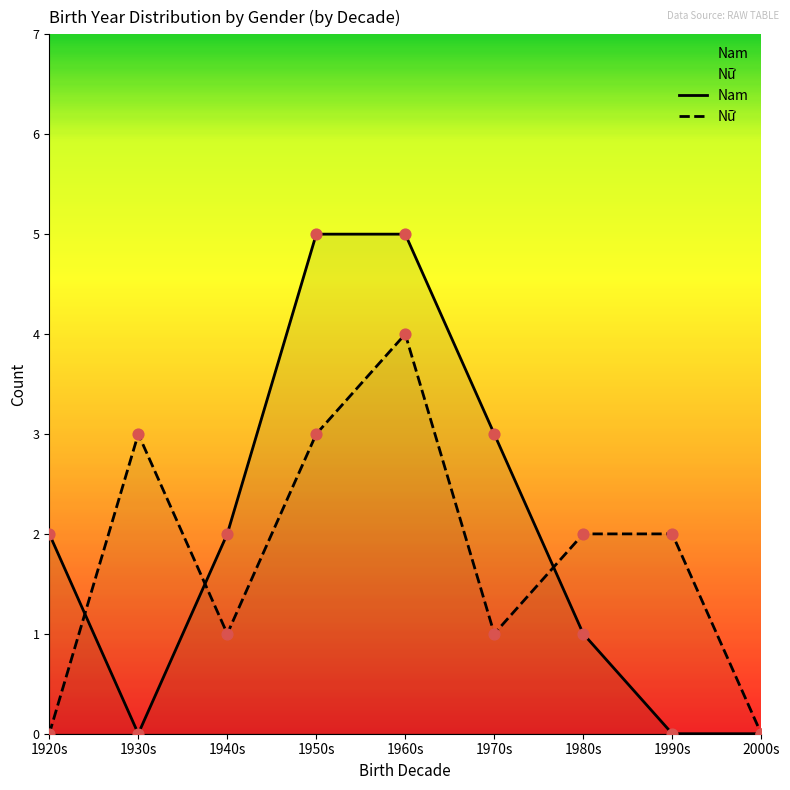

Which series contains the highest Y value?

Nam